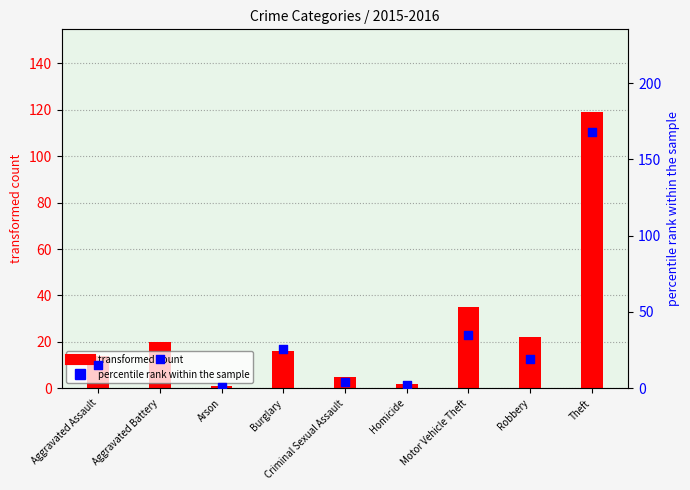

Which series has the largest Y range (max minus min)?

percentile rank within the sample